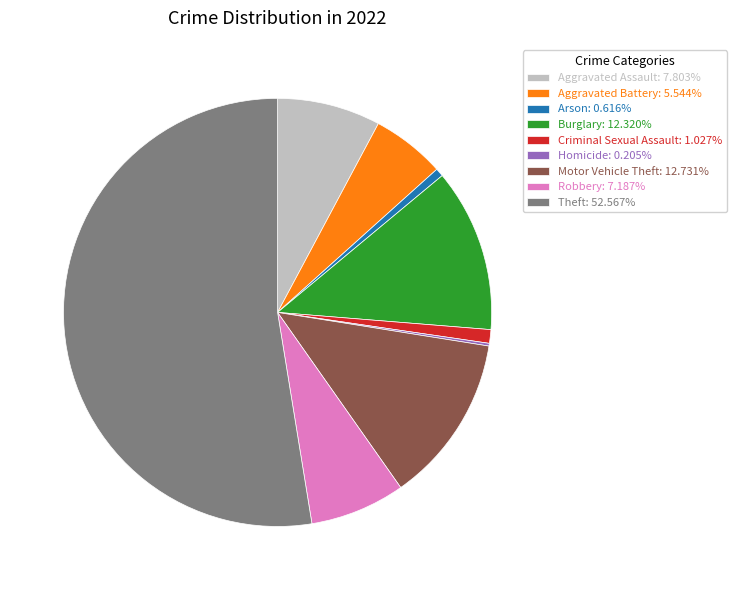

Combined, do Arson: 0.616% and Motor Vehicle Theft: 12.731% account for over 50%?

No